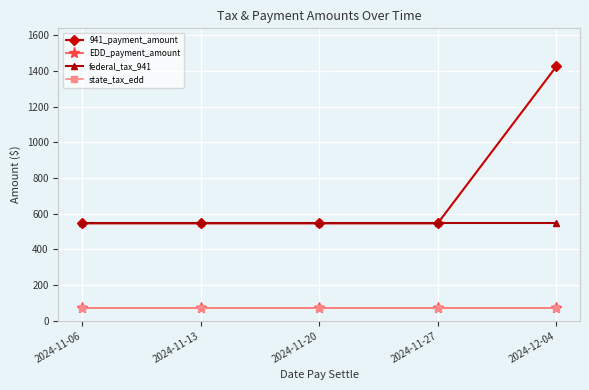

Between 2024-11-27 and 2024-11-20, which is larger?

2024-11-27